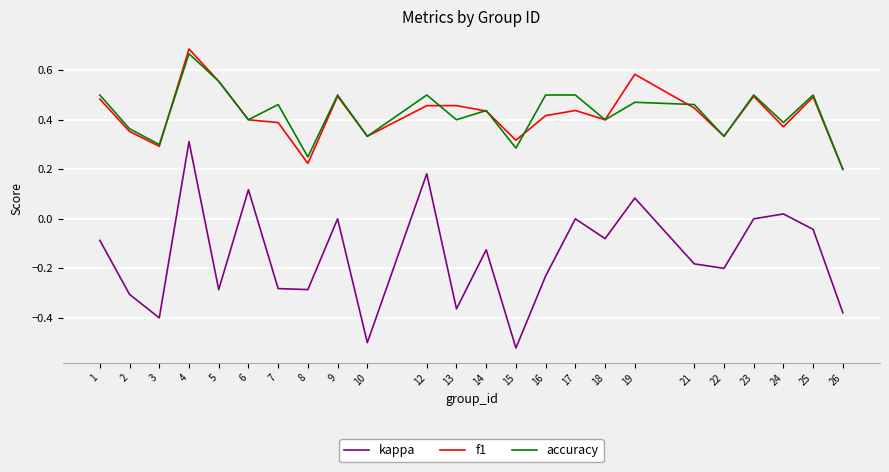

True or false: accuracy and kappa intersect in this chart.

False